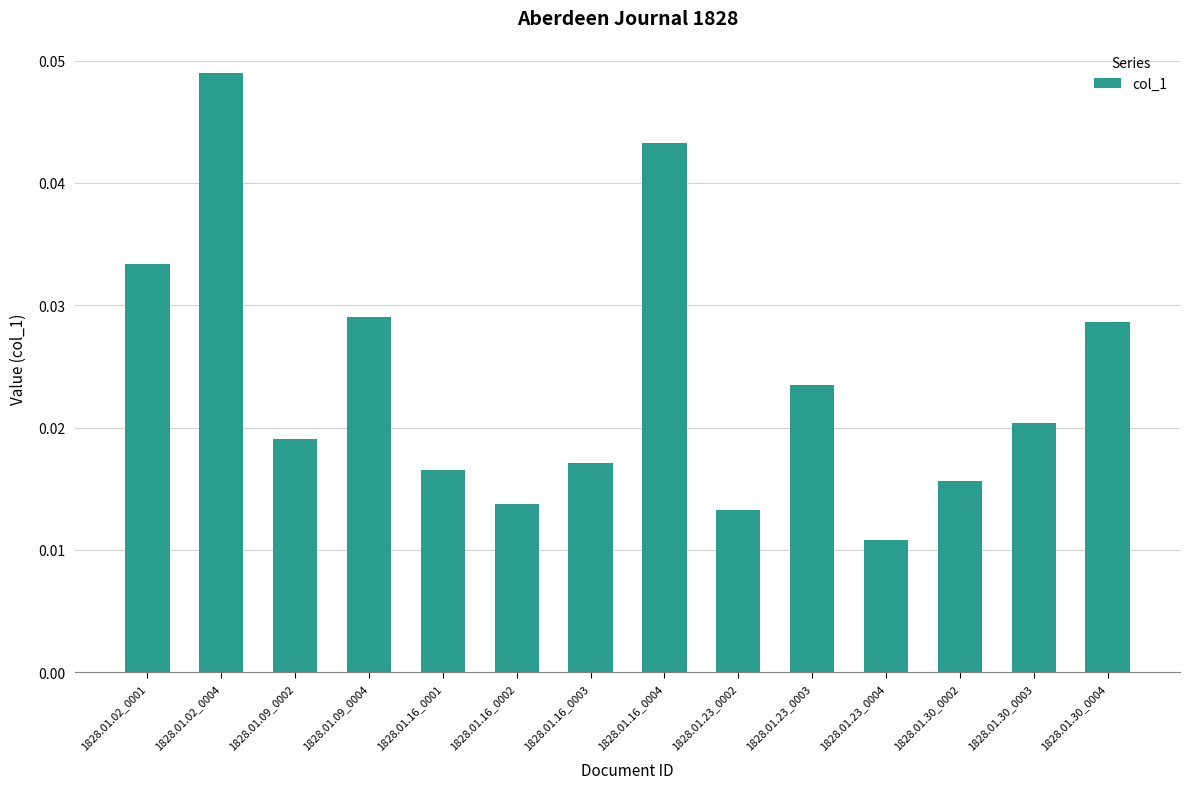

What is the sum of the values at 1828.01.30_0003 and 1828.01.02_0004?

0.1